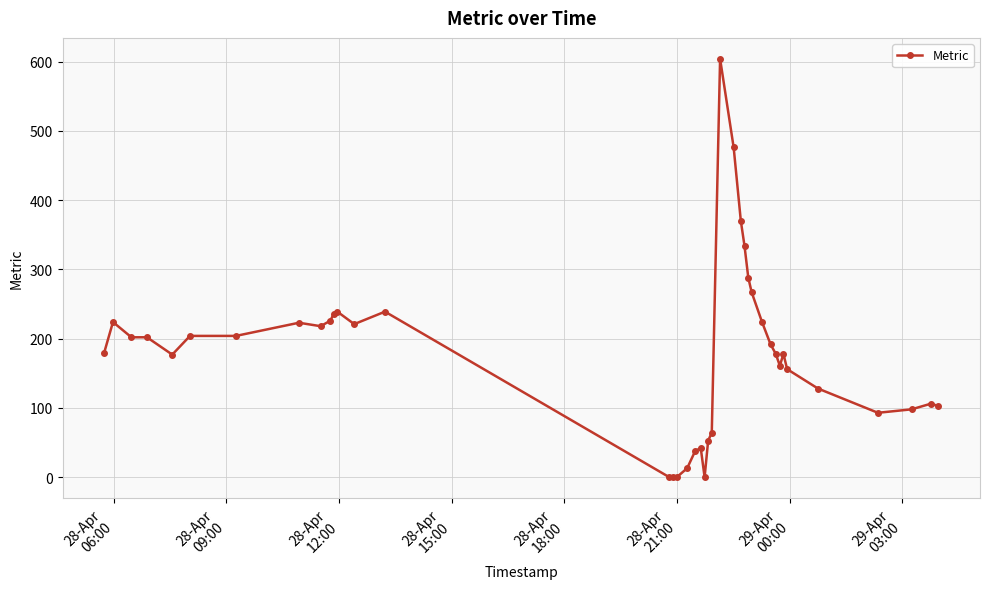

What is the difference between the maximum and minimum values?

604